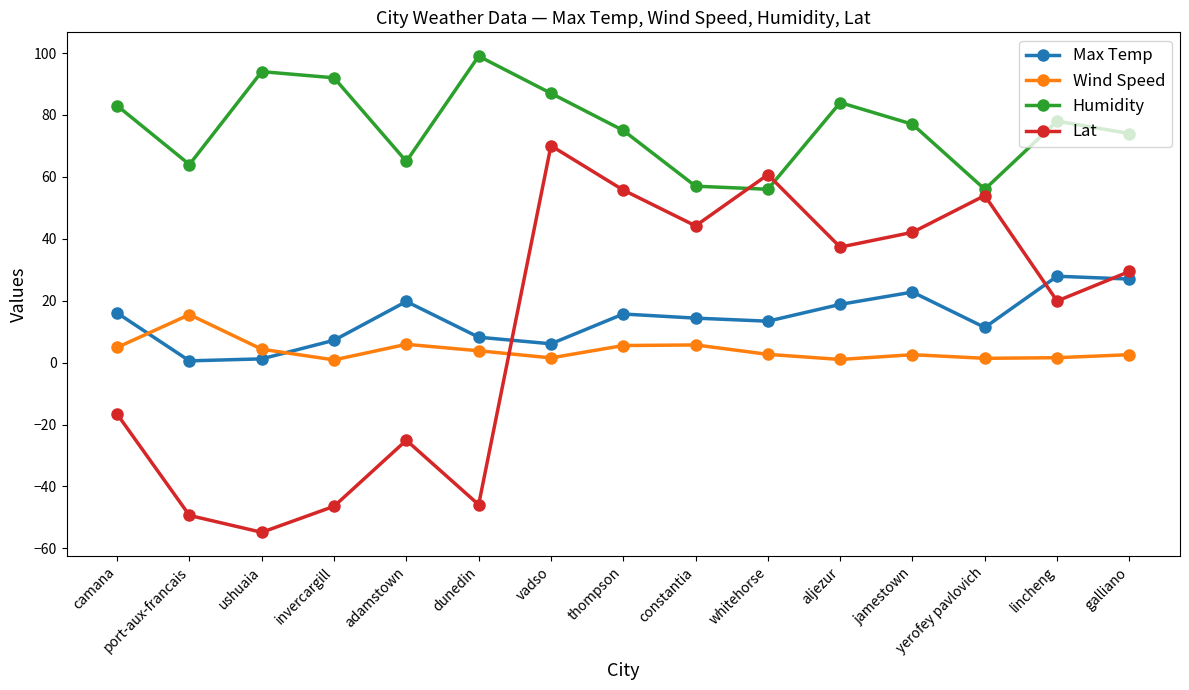

What are all the series names shown in the legend?

Max Temp, Wind Speed, Humidity, Lat